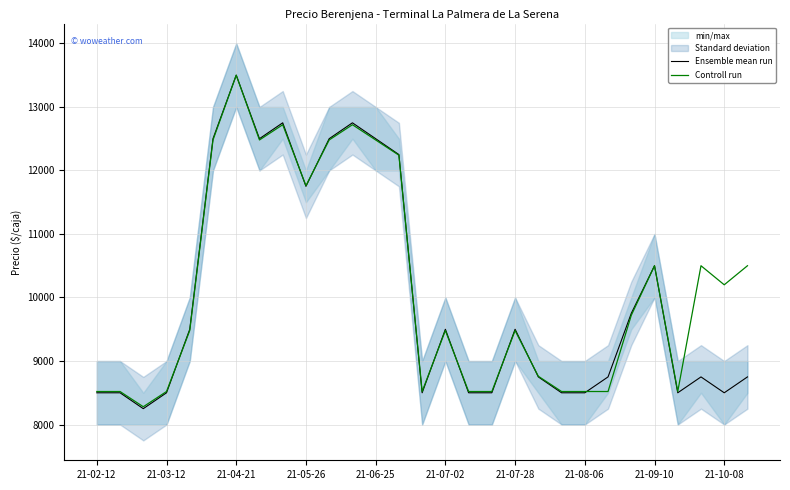

At which label is Ensemble mean run closest to 10875?

21-09-10